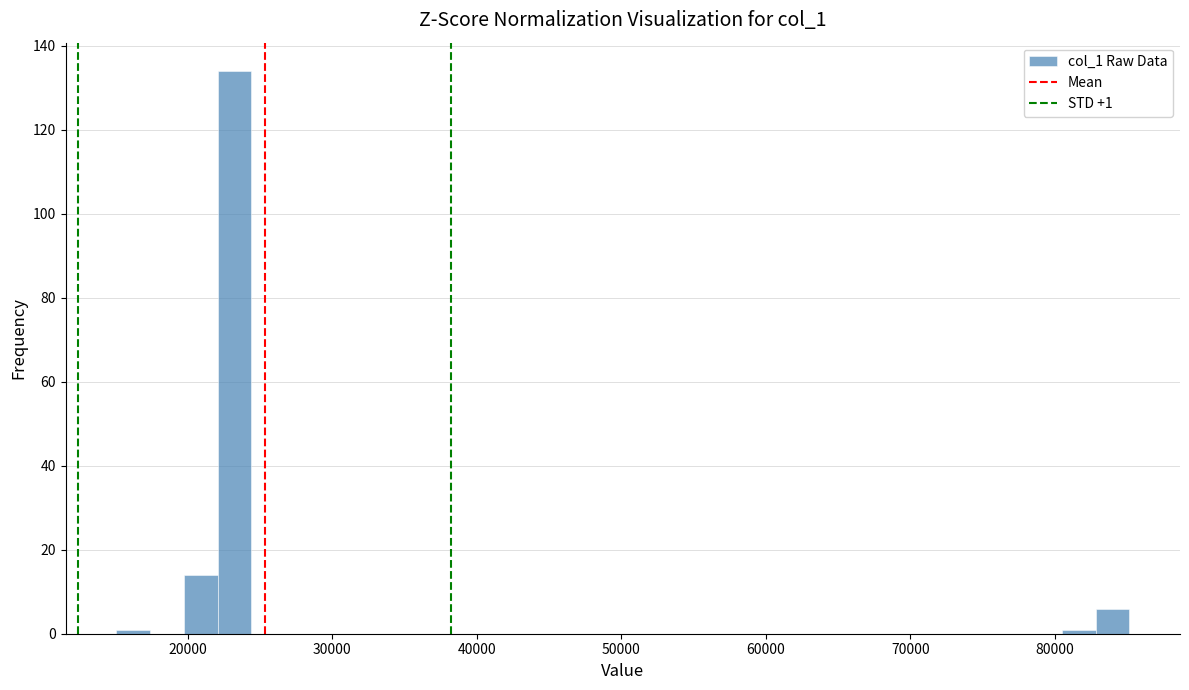

Around what value on the x-axis is the tallest bar? Give the approximate position of its centre, as read against the axis.

23000